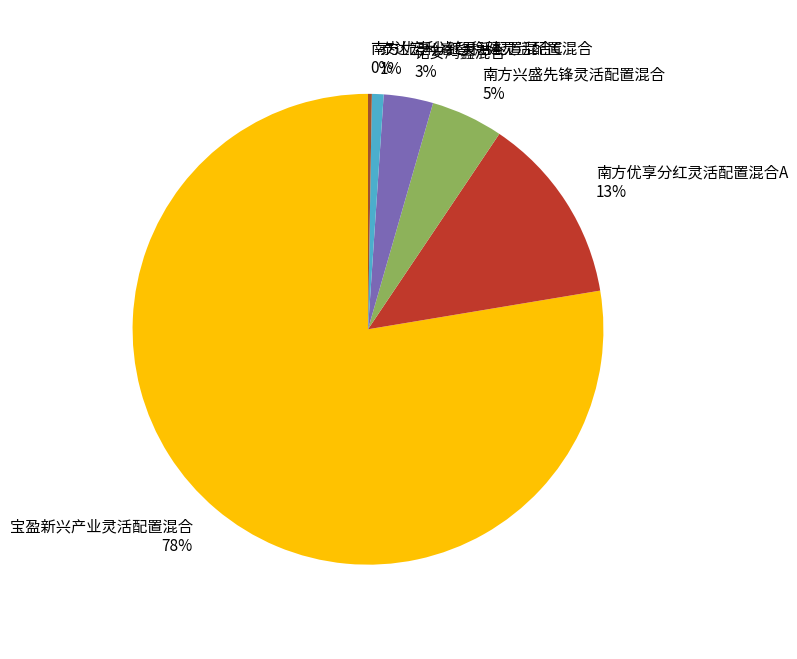

To the nearest percent, what is the combined percentage of 南方兴盛先锋灵活配置混合 and 南方优享分红灵活配置混合A?

18%